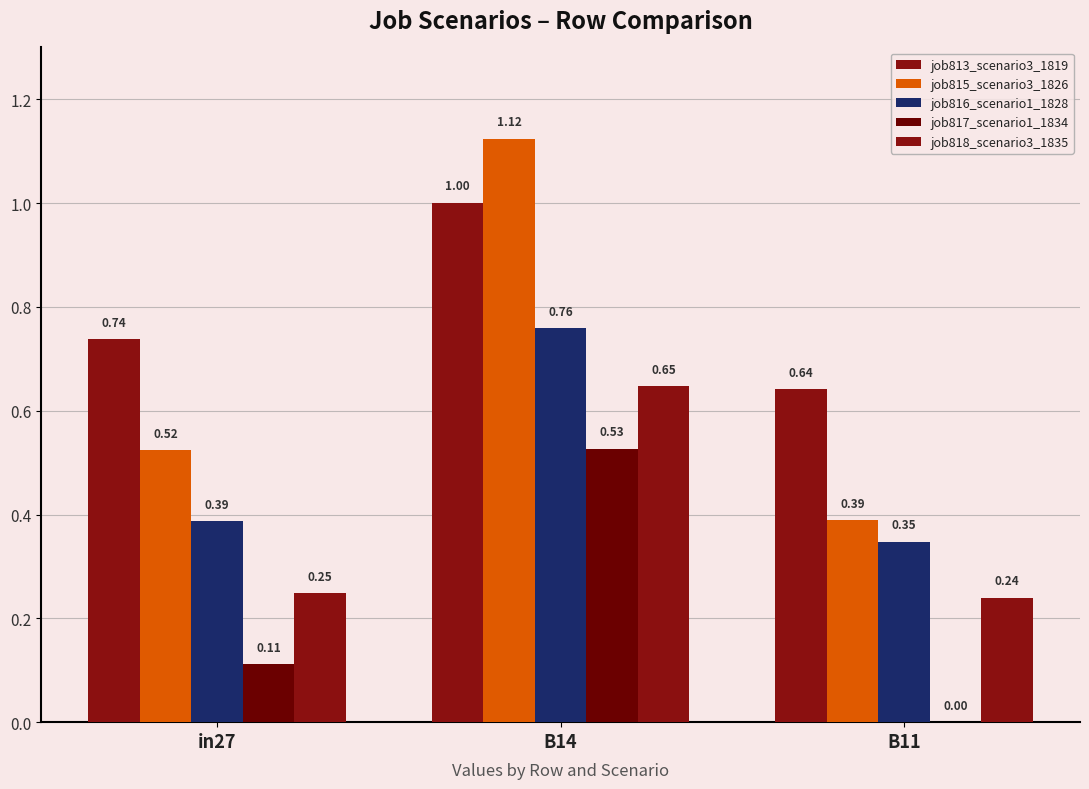

Reading right to left, transcribe all the data shown in this chart.

job813_scenario3_1819: 0.6	1.0	0.7
job815_scenario3_1826: 0.4	1.1	0.5
job816_scenario1_1828: 0.3	0.8	0.4
job817_scenario1_1834: 0.0	0.5	0.1
job818_scenario3_1835: 0.2	0.6	0.2